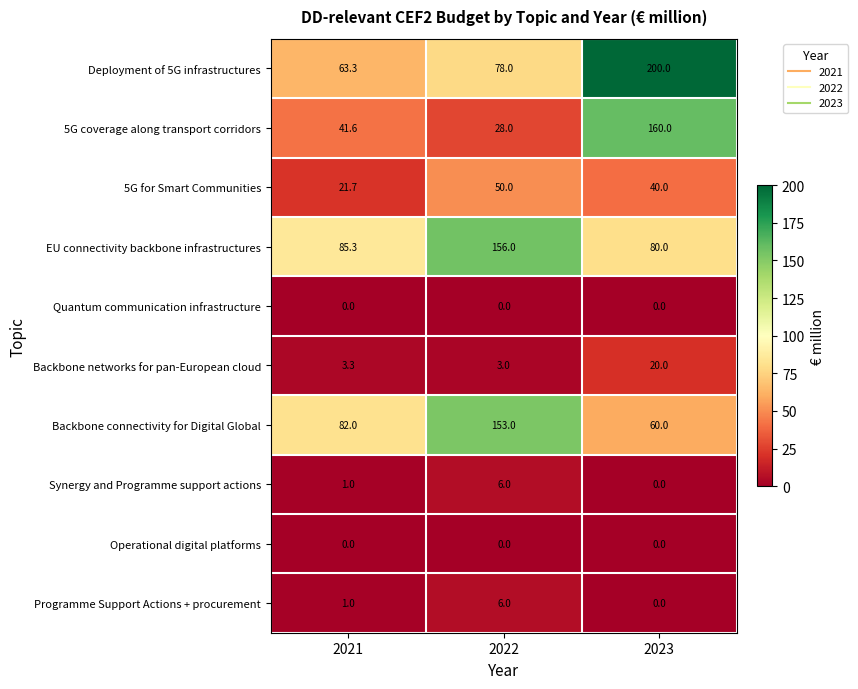

How many values in Programme Support Actions + procurement are above zero?

2